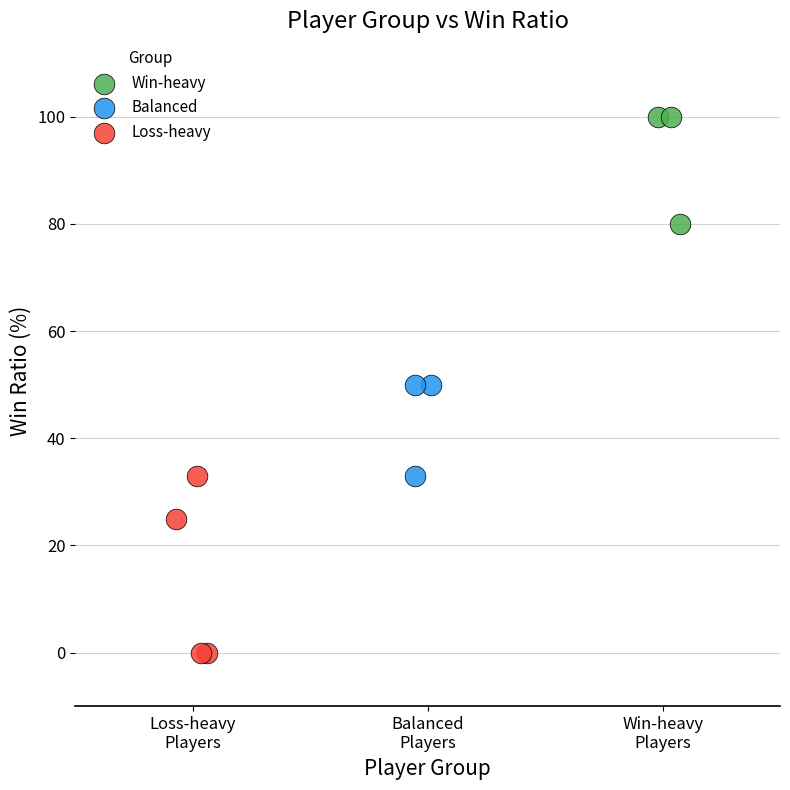

Which series contains the lowest Y value?

Loss-heavy